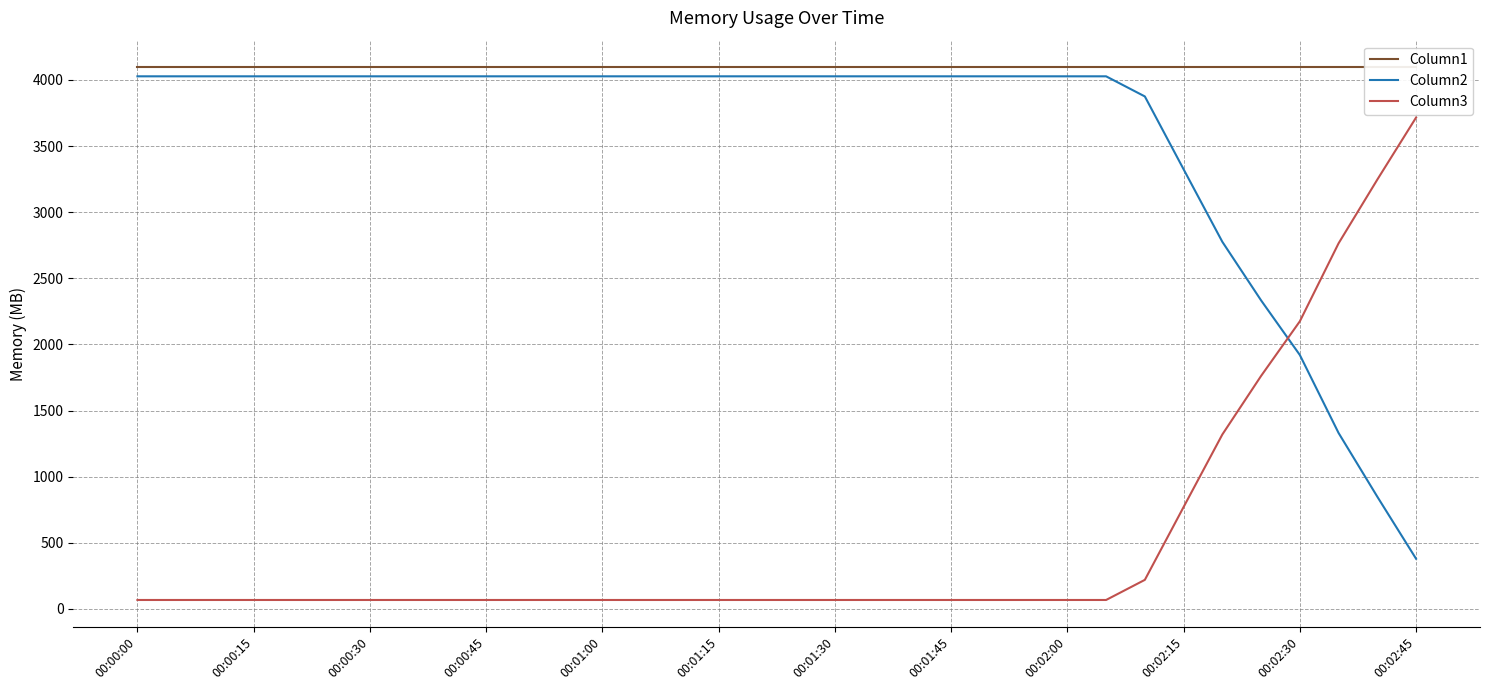

How many times do Column3 and Column2 cross each other?

1